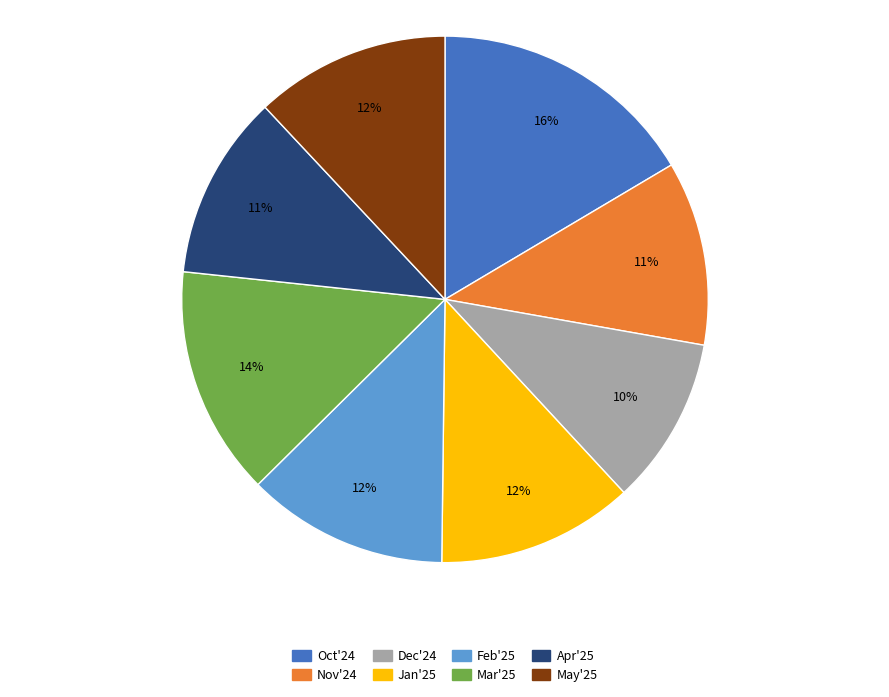

Does any single category account for the majority?

No